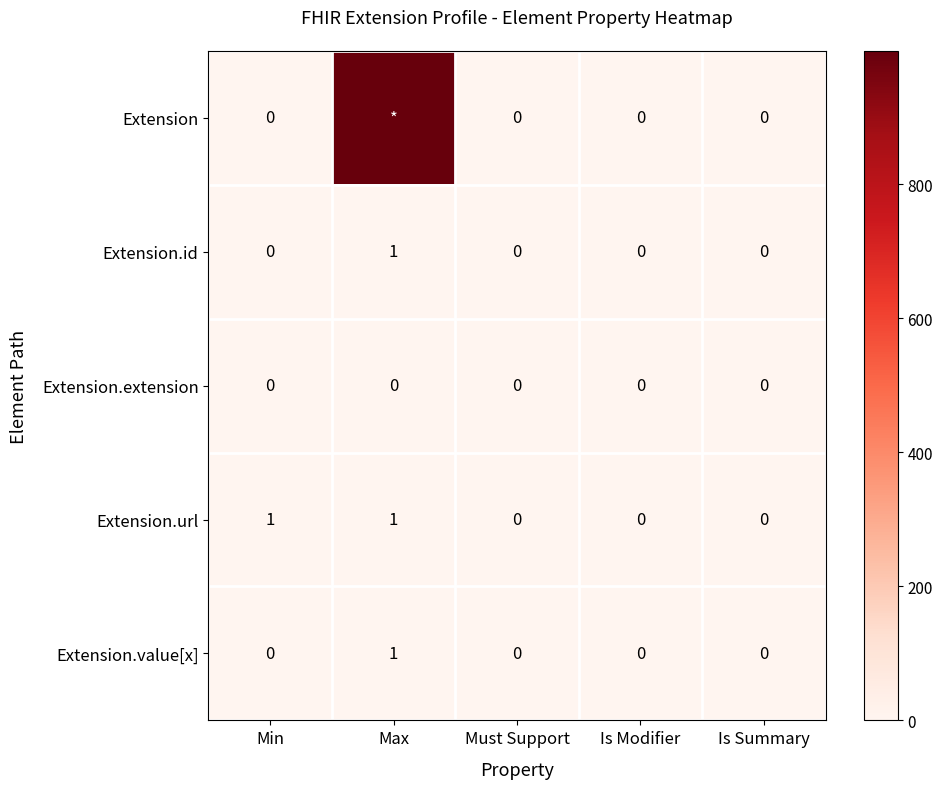

At which category does the chart reach its peak across all series?

Max